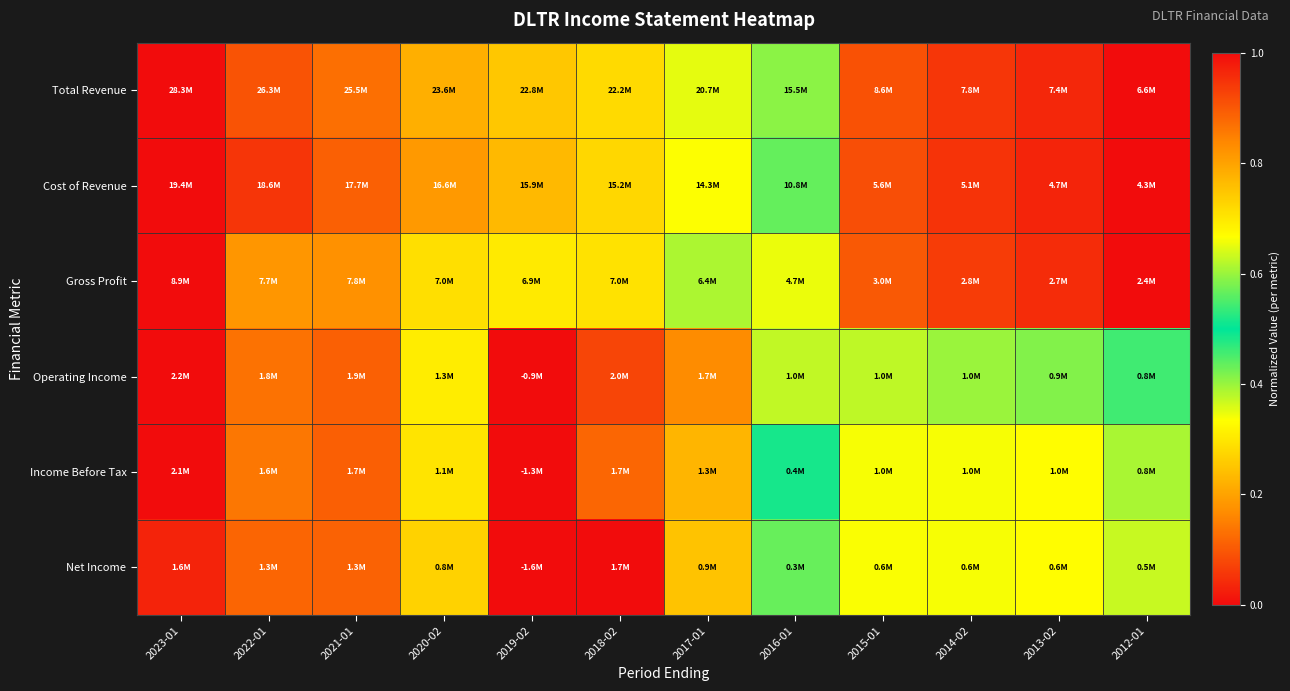

Reading left to right, extract all data points from this chart.

Total Revenue: 2023-01=1.0	2022-01=0.9	2021-01=0.9	2020-02=0.8	2019-02=0.7	2018-02=0.7	2017-01=0.6	2016-01=0.4	2015-01=0.1	2014-02=0.1	2013-02=0.0	2012-01=0.0
Cost of Revenue: 2023-01=1.0	2022-01=0.9	2021-01=0.9	2020-02=0.8	2019-02=0.8	2018-02=0.7	2017-01=0.7	2016-01=0.4	2015-01=0.1	2014-02=0.1	2013-02=0.0	2012-01=0.0
Gross Profit: 2023-01=1.0	2022-01=0.8	2021-01=0.8	2020-02=0.7	2019-02=0.7	2018-02=0.7	2017-01=0.6	2016-01=0.3	2015-01=0.1	2014-02=0.1	2013-02=0.0	2012-01=0.0
Operating Income: 2023-01=1.0	2022-01=0.9	2021-01=0.9	2020-02=0.7	2019-02=0.0	2018-02=0.9	2017-01=0.8	2016-01=0.6	2015-01=0.6	2014-02=0.6	2013-02=0.6	2012-01=0.5
Income Before Tax: 2023-01=1.0	2022-01=0.9	2021-01=0.9	2020-02=0.7	2019-02=0.0	2018-02=0.9	2017-01=0.8	2016-01=0.5	2015-01=0.7	2014-02=0.7	2013-02=0.7	2012-01=0.6
Net Income: 2023-01=1.0	2022-01=0.9	2021-01=0.9	2020-02=0.7	2019-02=0.0	2018-02=1.0	2017-01=0.8	2016-01=0.6	2015-01=0.7	2014-02=0.7	2013-02=0.7	2012-01=0.6